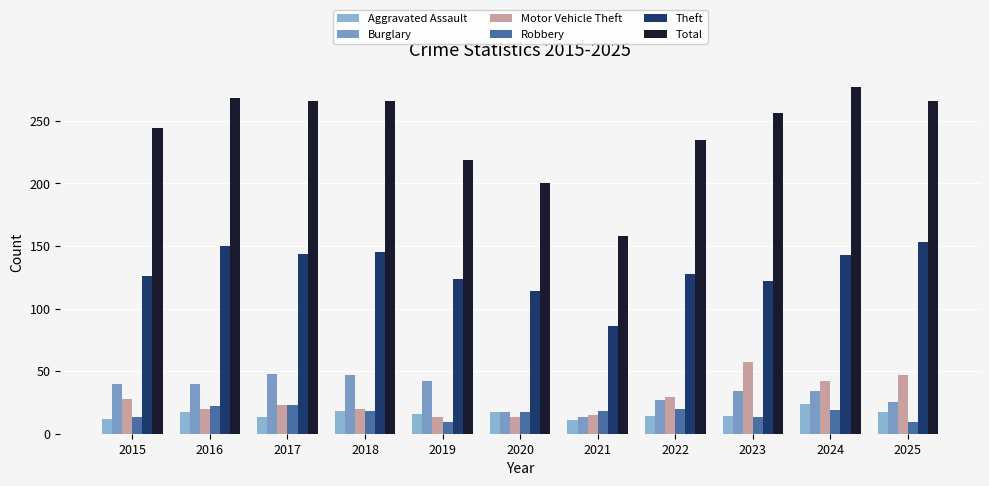

What is the approximate value of Aggravated Assault at 2019, to the nearest 5?

15